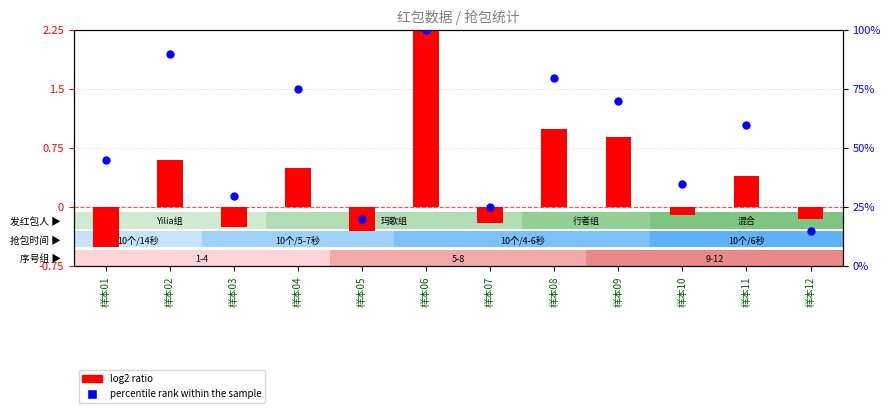

Which series has the largest total across all categories?

percentile rank within the sample